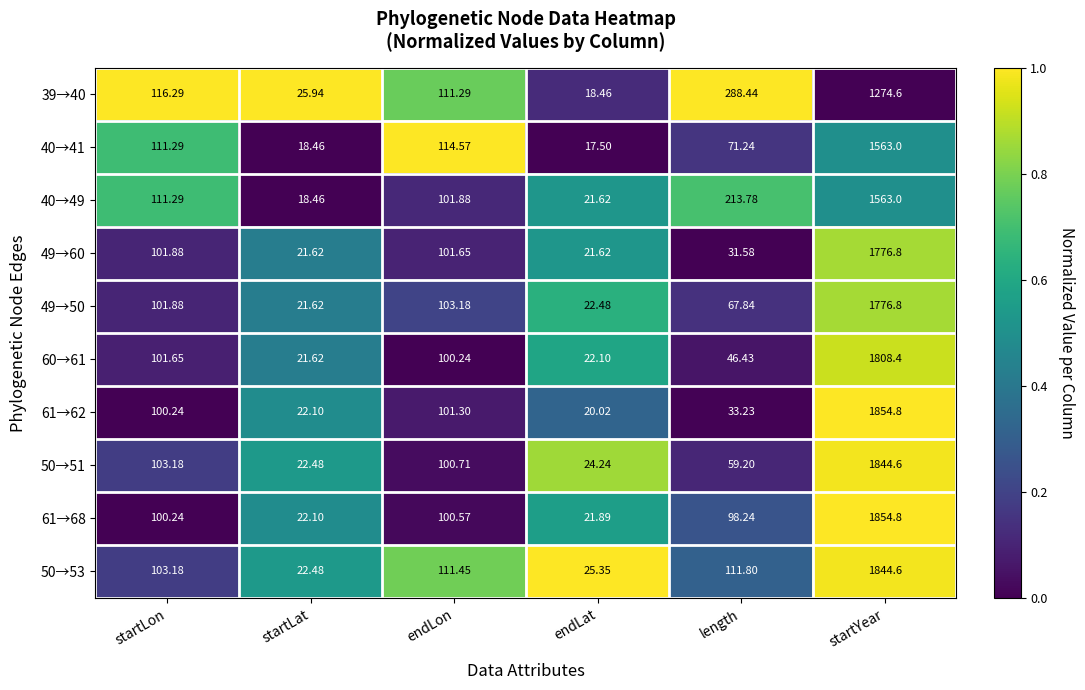

Rank the categories by 39→40 value from lowest to highest.

endLat, startLat, endLon, startLon, length, startYear